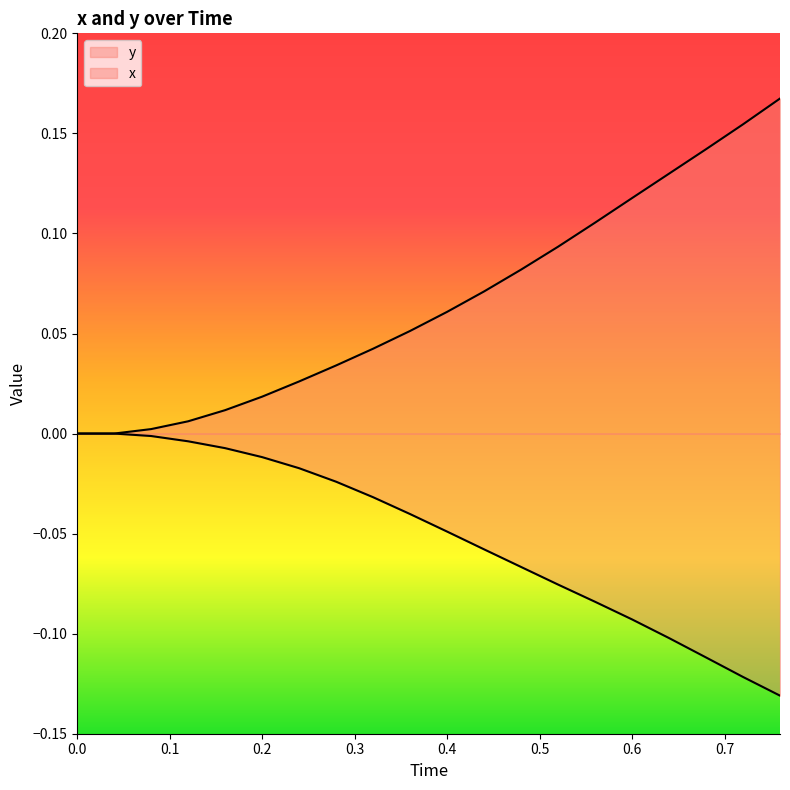

True or false: y has more than 2 interior local peaks.

False